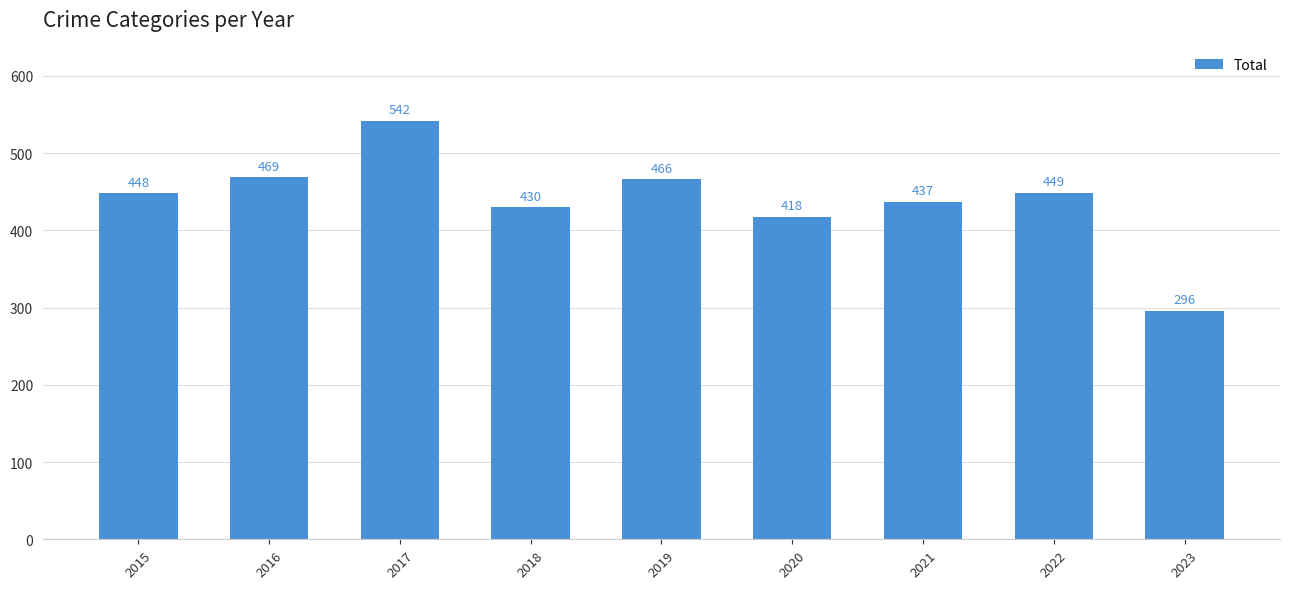

Rank the categories by value from lowest to highest.

2023, 2020, 2018, 2021, 2015, 2022, 2019, 2016, 2017